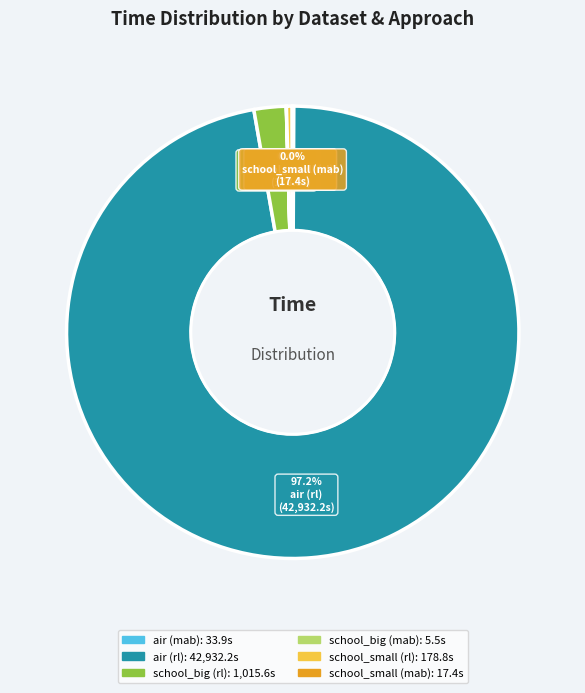

Which category has the biggest portion of the pie?

air (rl)